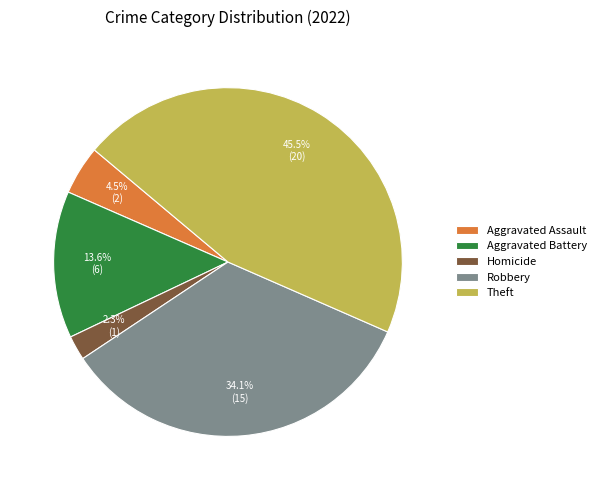

Approximately how many times larger is the value at Aggravated Battery compared to Robbery?

0.4